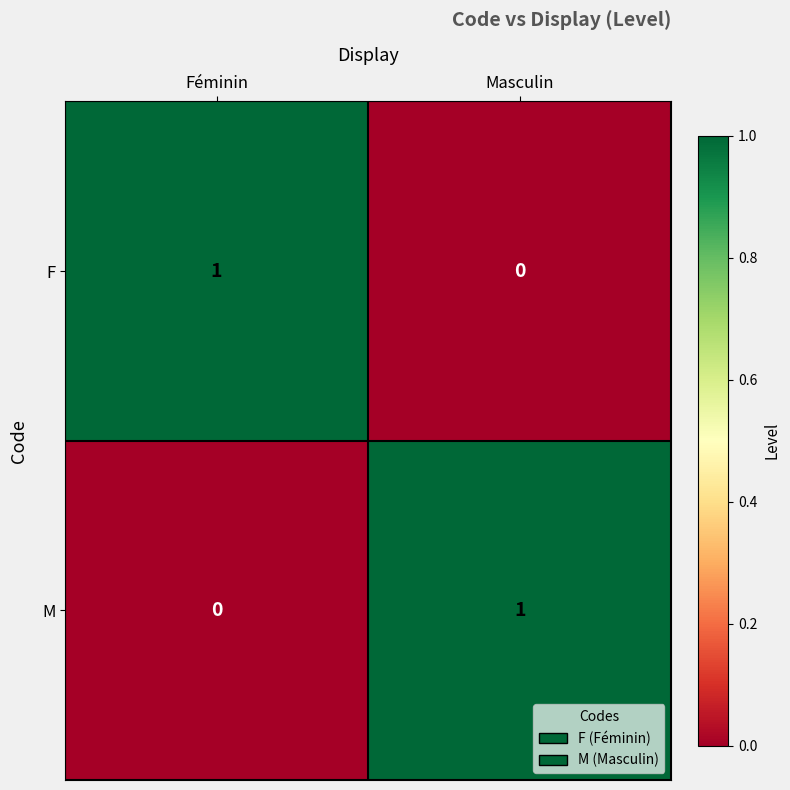

The F series shows 2 at Féminin. True or false?

False